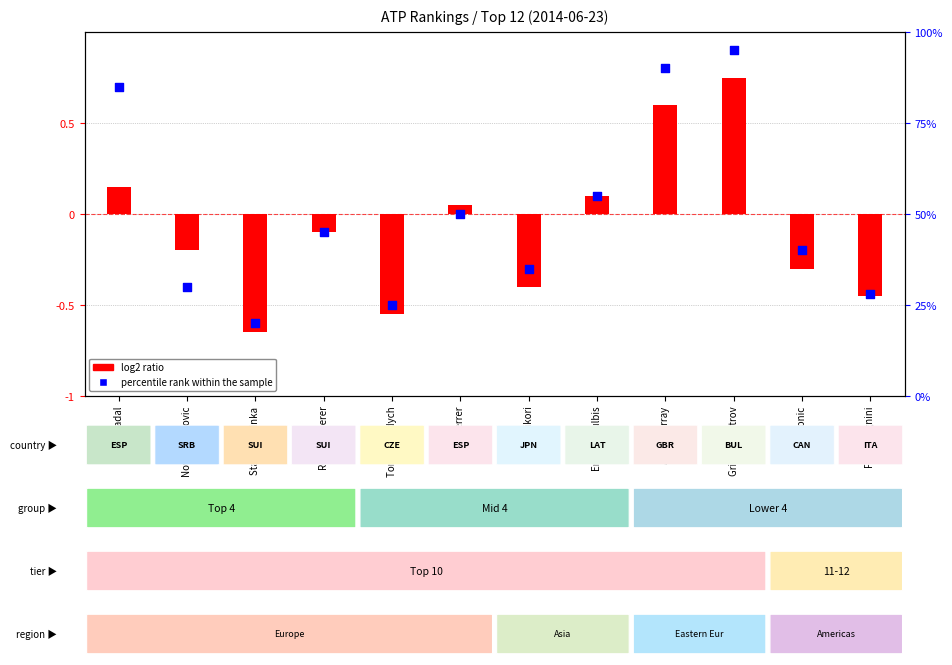

Which series contains the lowest Y value?

log2 ratio